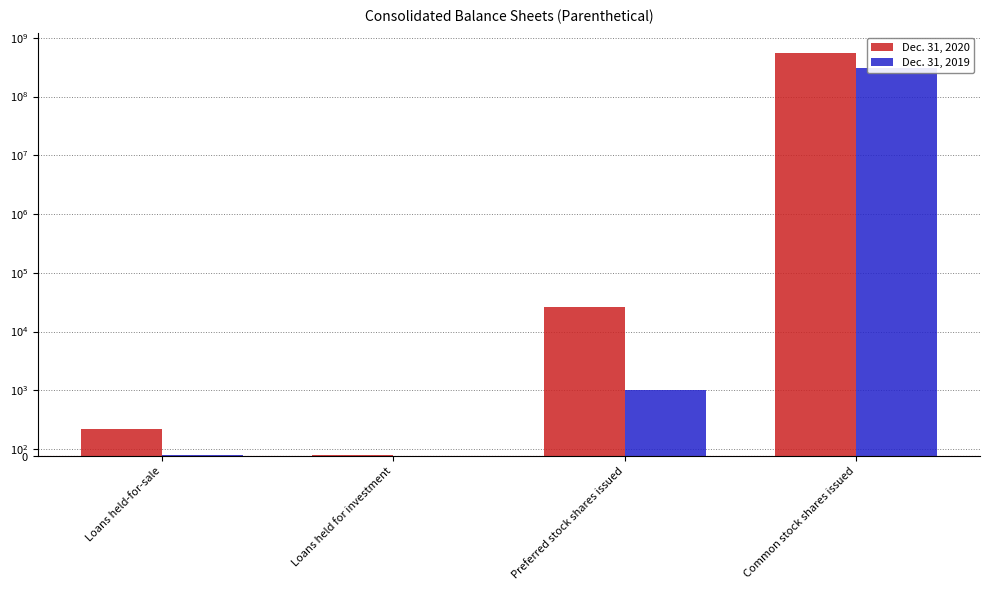

The Dec. 31, 2019 series shows 1000 at Preferred stock shares issued. True or false?

True